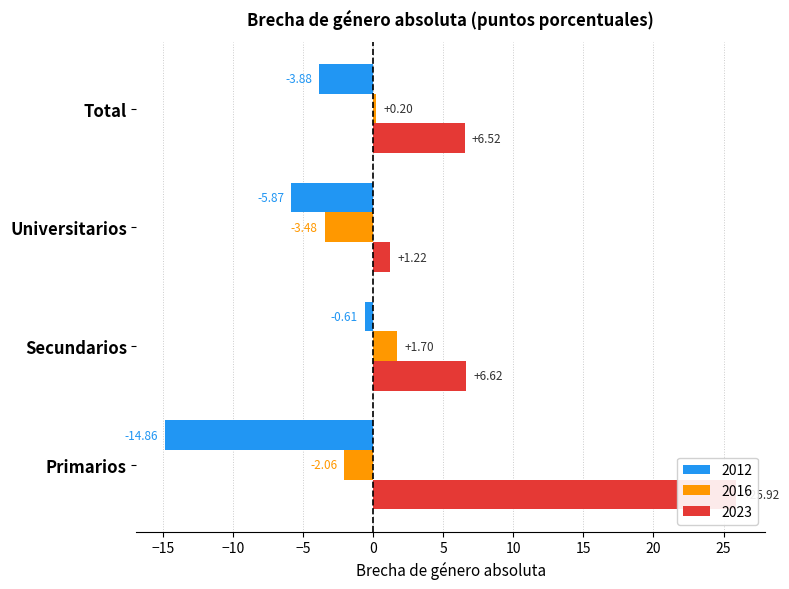

What value does the 2012 series have at Primarios?

-14.9